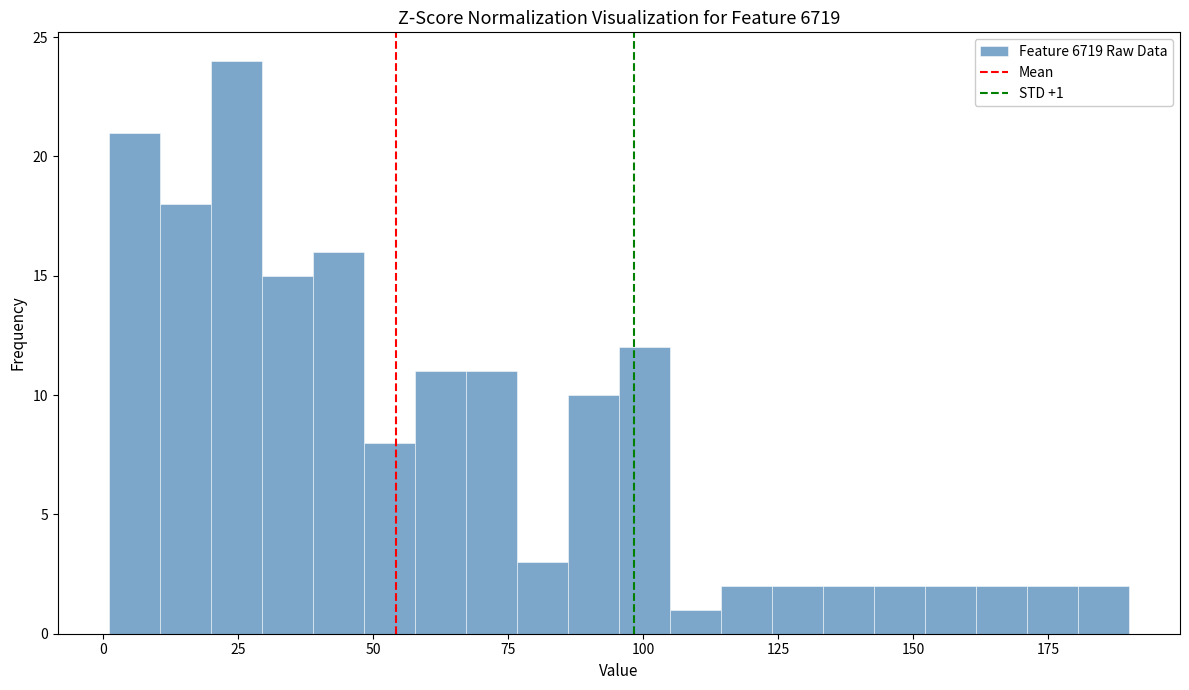

Read against the x-axis, roughly where is the centre of the tallest bar?

25